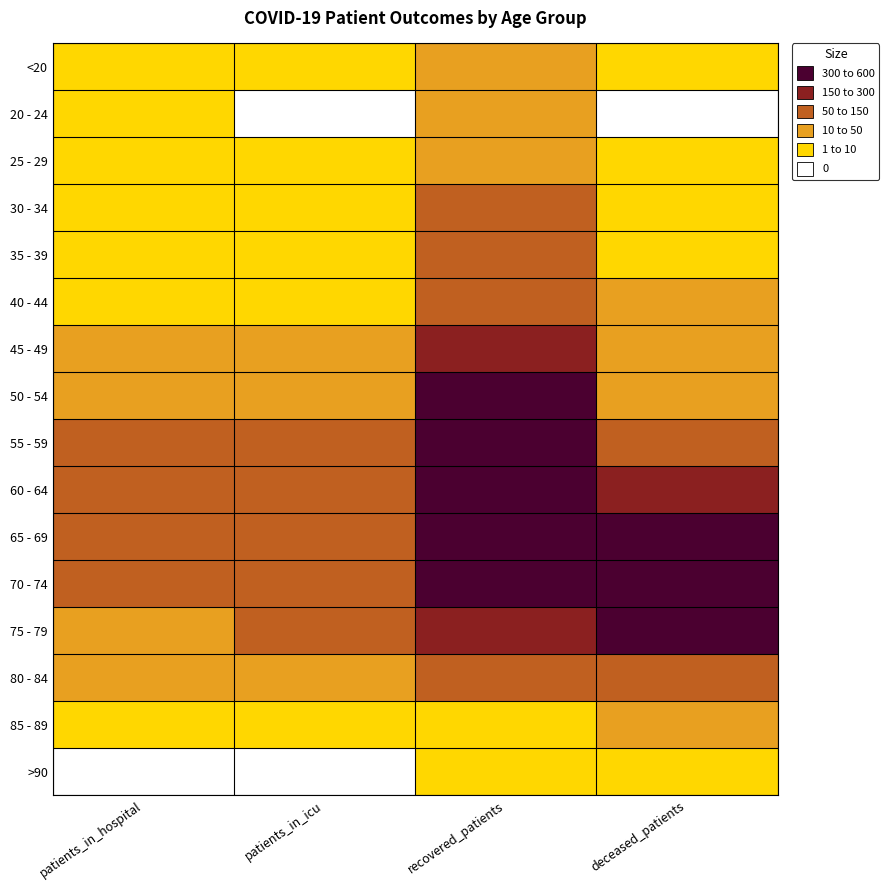

At which category does the chart reach its peak across all series?

recovered_patients